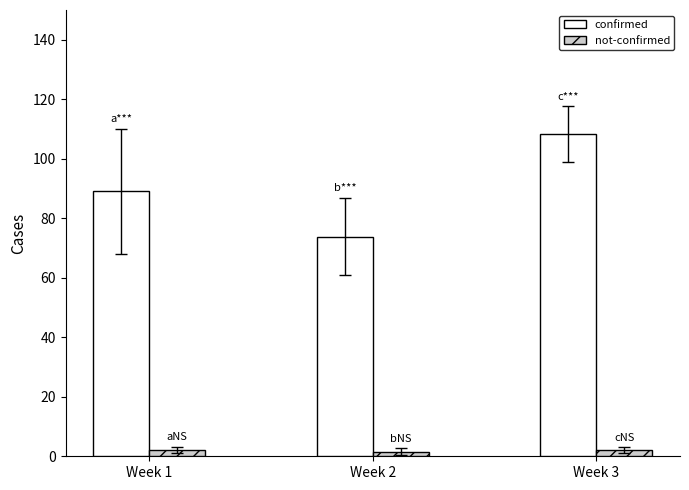

Count the number of data series in this chart.

2